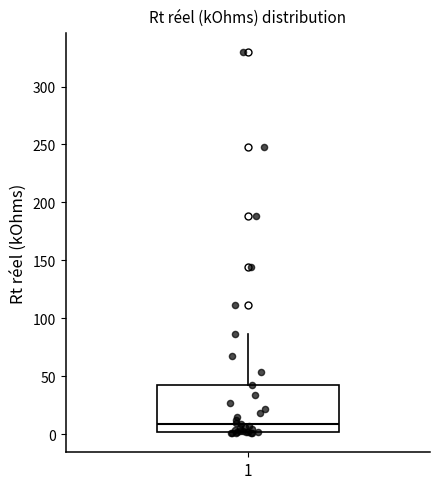

Transcribe this box plot: give where the median line is, the range the box spans, and where the two whiskers end, as read against the y-axis. The values are not printed on the chart, so give them approximately, as read against the axis.

median 10, box 0 to 40, whiskers 0 to 85